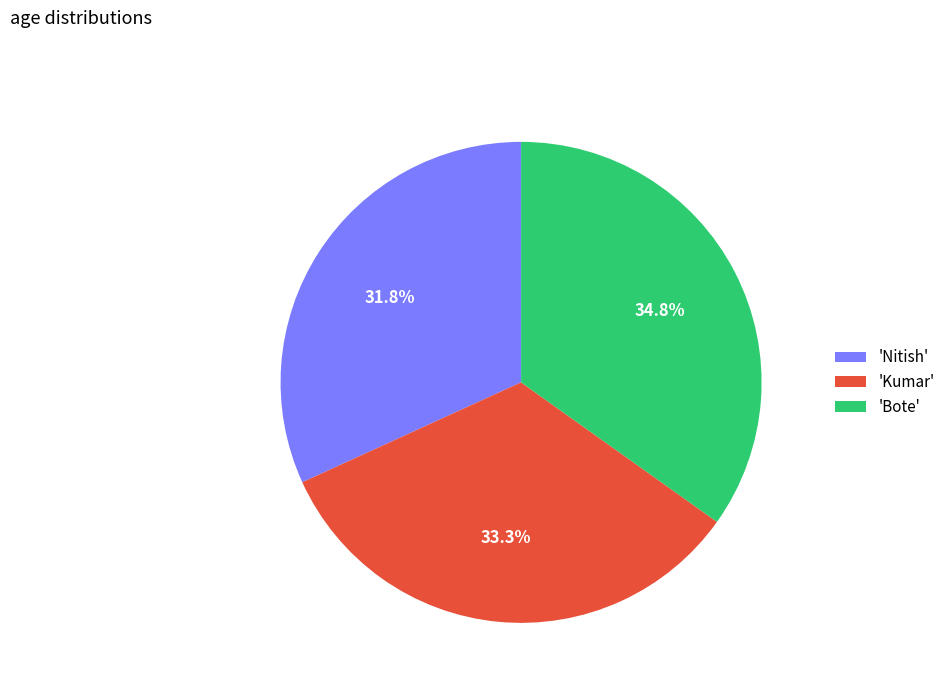

Is 'Nitish' the majority of the pie?

No